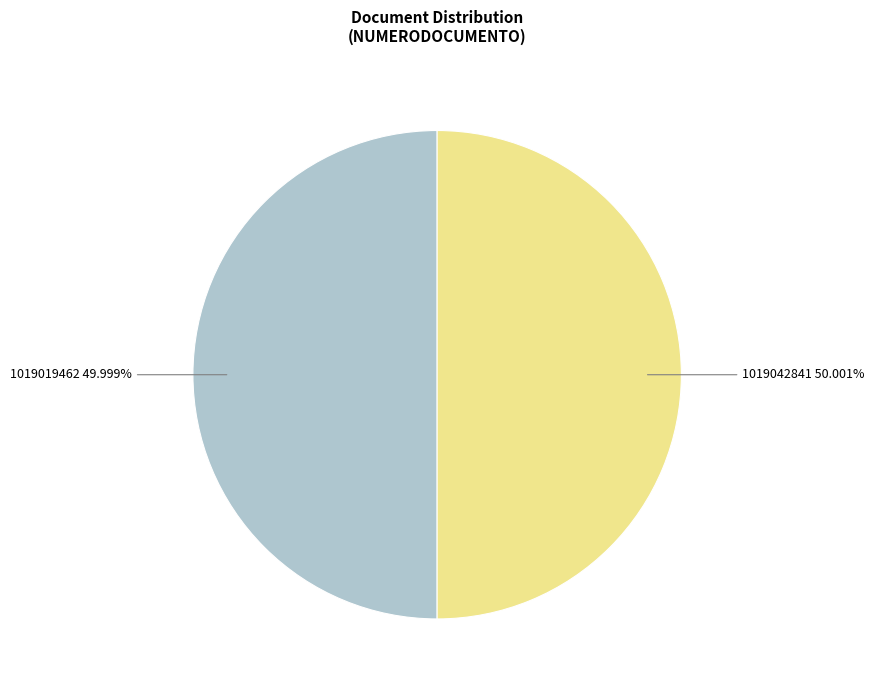

Is there a majority slice in this chart?

Yes